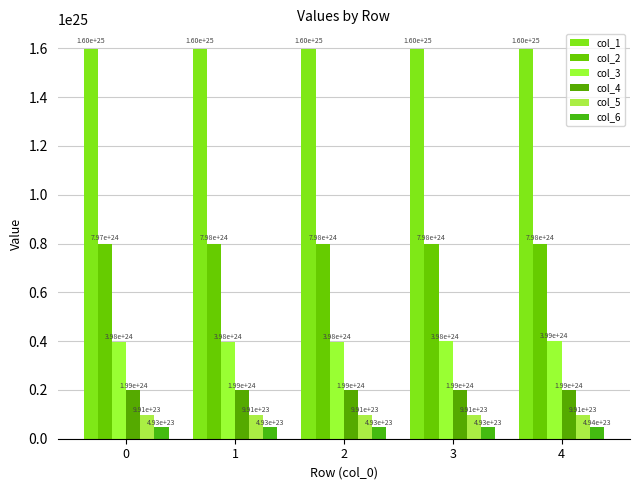

Rank the series at 1 from lowest to highest value.

col_6, col_5, col_4, col_3, col_2, col_1